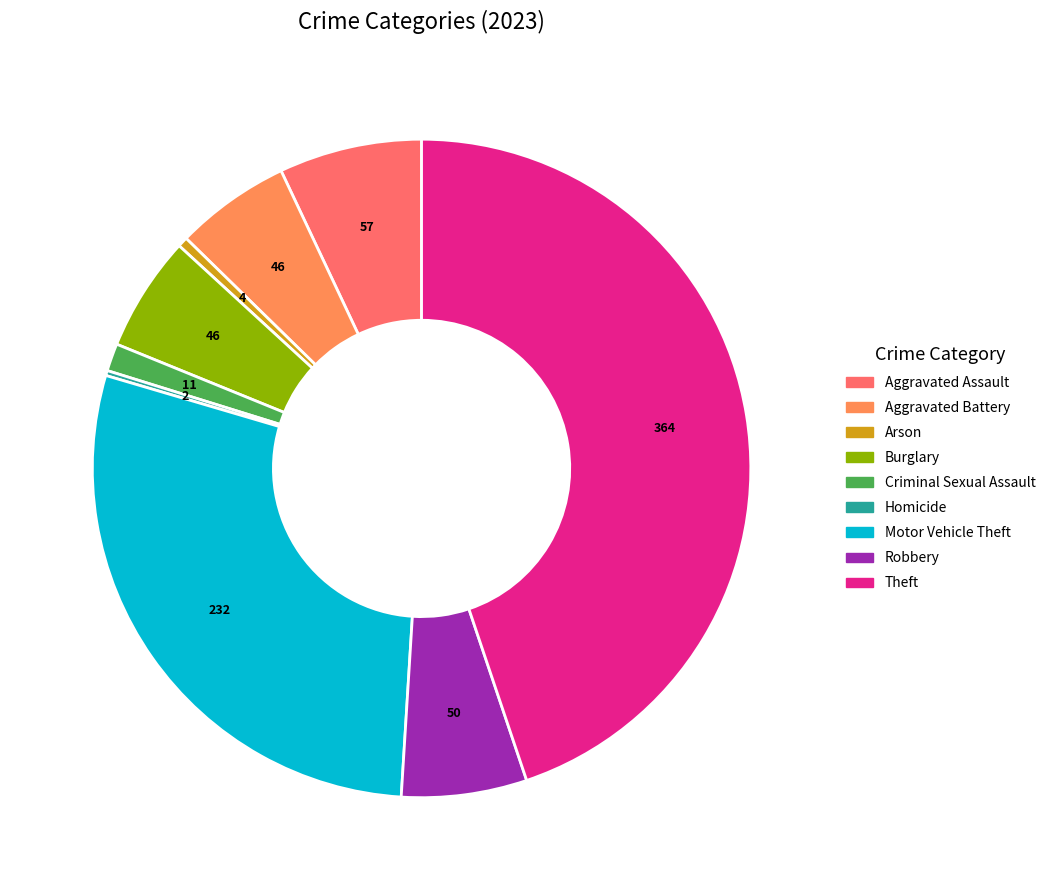

What is the total percentage of Arson and Aggravated Battery?

6.2%